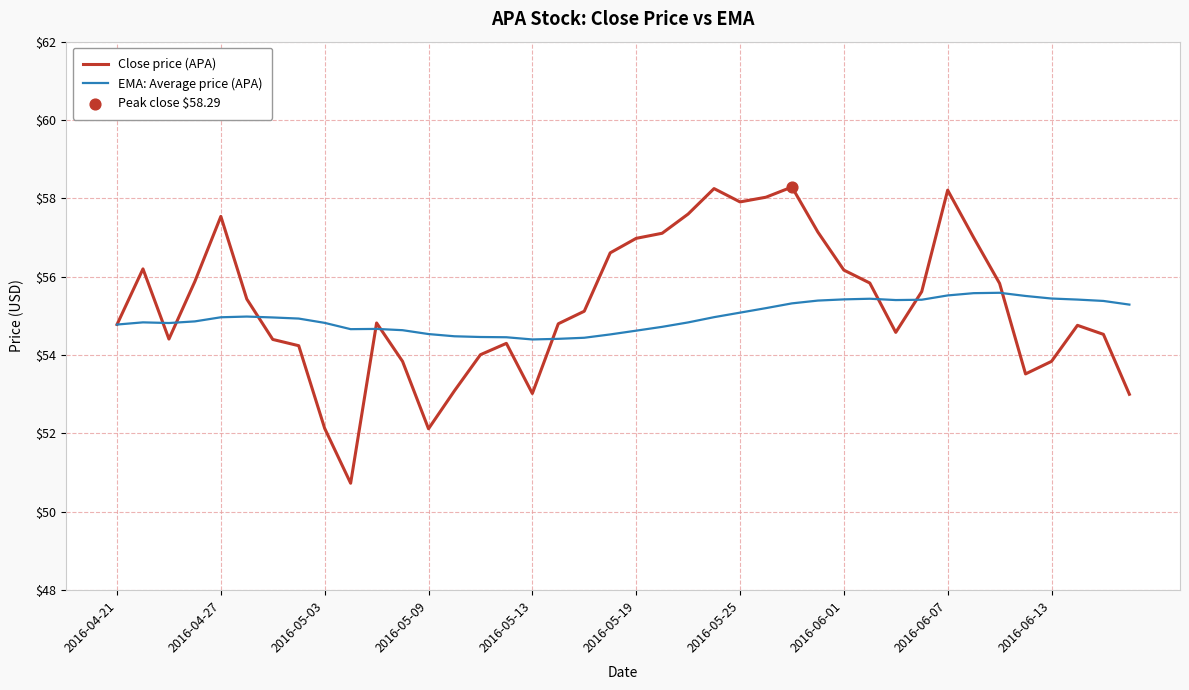

At how many categories does at least one series exceed 56?

14